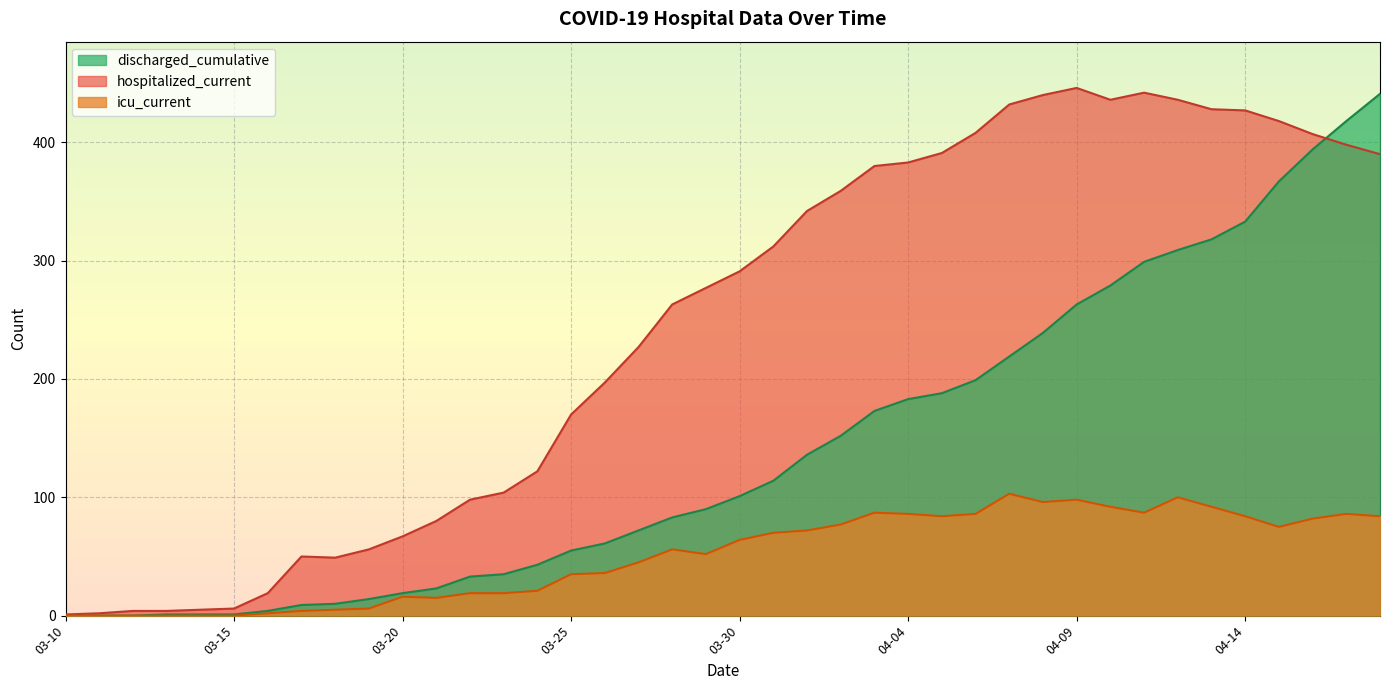

At which category does the chart reach its minimum across all series?

2020-03-10